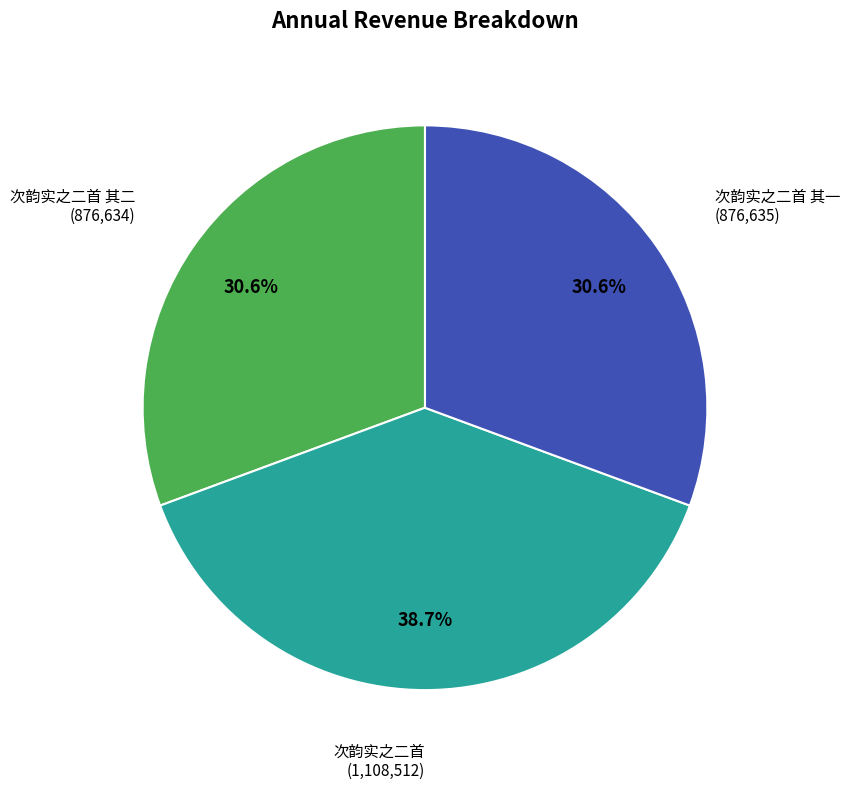

Count the number of slices in the pie.

3